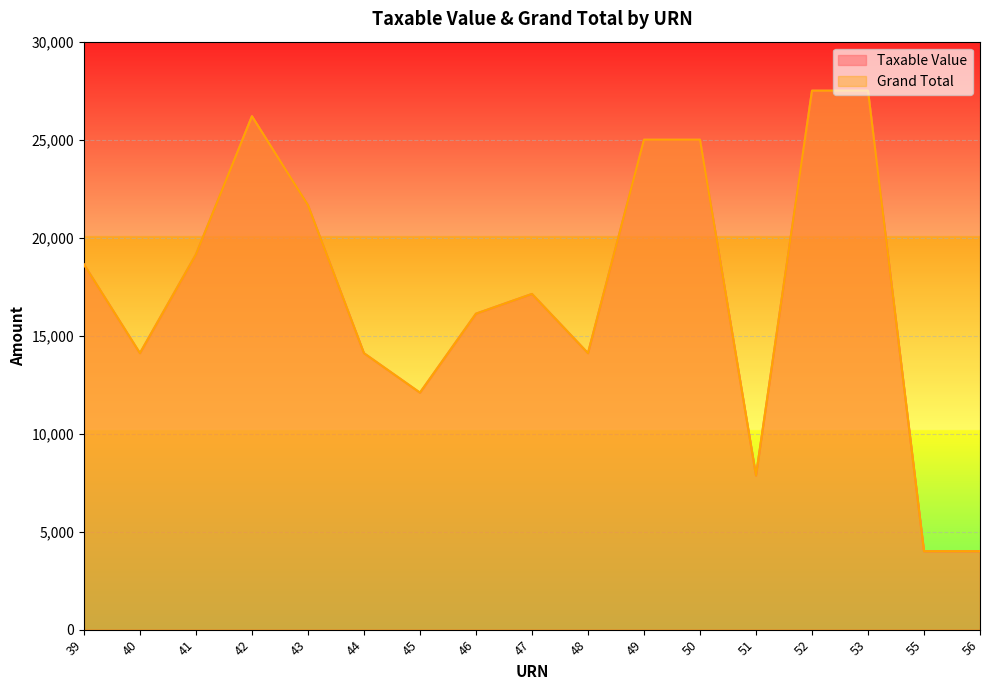

How many lines are shown in the chart?

2